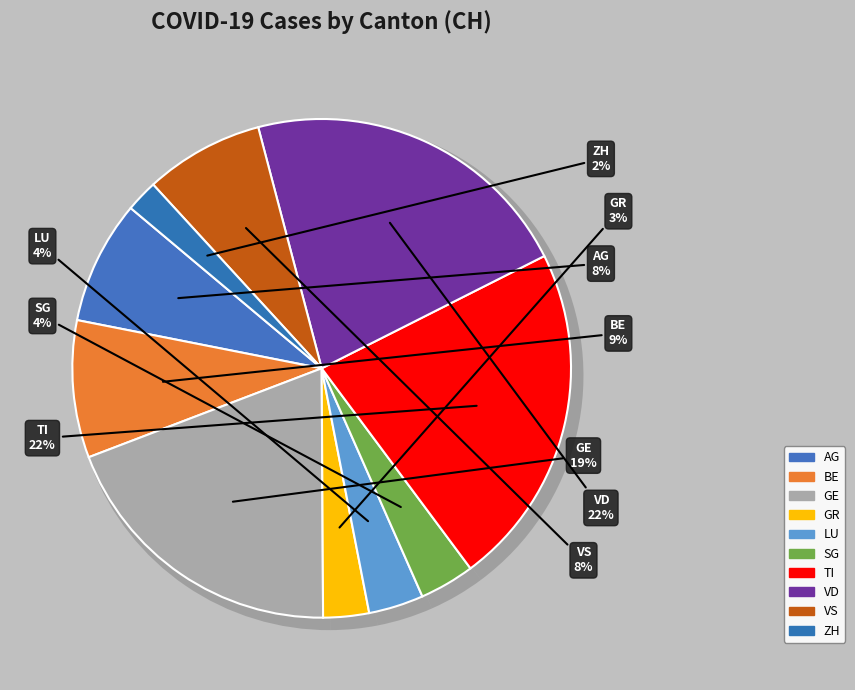

To the nearest percent, what is the average slice percentage?

10%